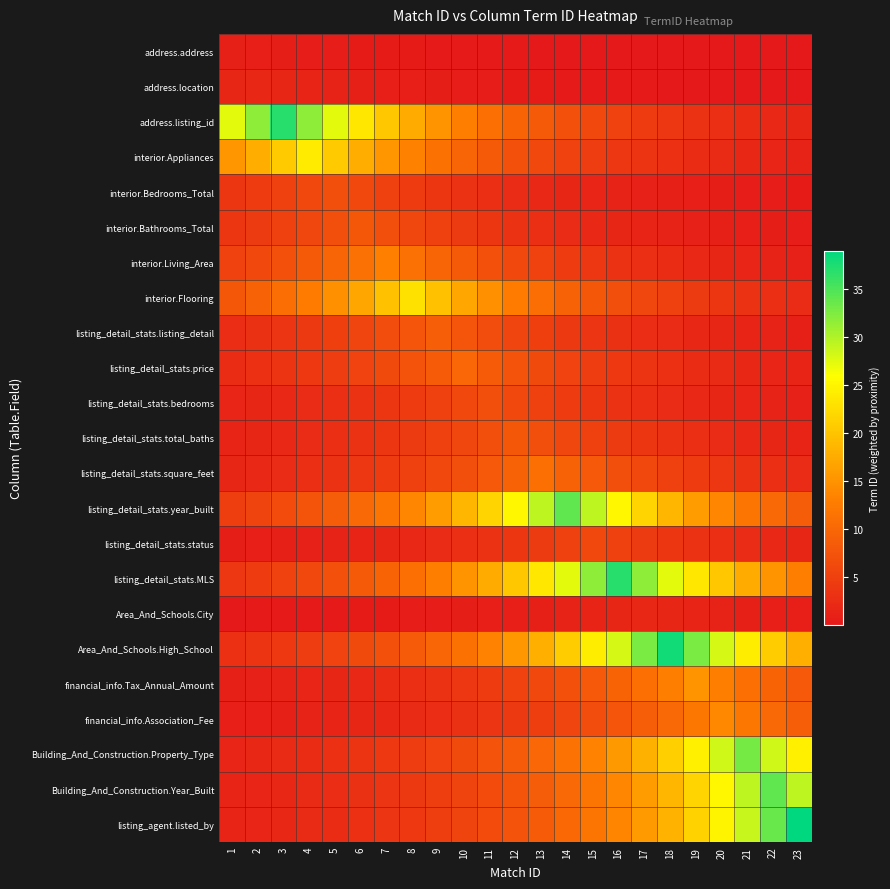

Reading right to left, transcribe all the data shown in this chart.

address.address: 23=0.0	22=0.0	21=0.0	20=0.1	19=0.1	18=0.1	17=0.1	16=0.1	15=0.1	14=0.1	13=0.2	12=0.2	11=0.2	10=0.3	9=0.3	8=0.3	7=0.4	6=0.5	5=0.5	4=0.6	3=0.7	2=0.9	1=1.0
address.location: 23=0.1	22=0.1	21=0.1	20=0.1	19=0.2	18=0.2	17=0.2	16=0.2	15=0.3	14=0.3	13=0.4	12=0.4	11=0.5	10=0.6	9=0.7	8=0.8	7=0.9	6=1.1	5=1.3	4=1.5	3=1.7	2=2.0	1=1.7
address.listing_id: 23=1.8	22=2.1	21=2.5	20=2.9	19=3.4	18=3.9	17=4.5	16=5.3	15=6.1	14=7.1	13=8.3	12=9.6	11=11.1	10=12.9	9=15.0	8=17.5	7=20.3	6=23.6	5=27.4	4=31.8	3=37.0	2=31.8	1=27.4
interior.Appliances: 23=1.4	22=1.6	21=1.9	20=2.2	19=2.5	18=2.9	17=3.4	16=4.0	15=4.6	14=5.4	13=6.2	12=7.2	11=8.4	10=9.8	9=11.3	8=13.2	7=15.3	6=17.8	5=20.7	4=24.0	3=20.7	2=17.8	1=15.3
interior.Bedrooms_Total: 23=0.5	22=0.5	21=0.6	20=0.7	19=0.9	18=1.0	17=1.2	16=1.3	15=1.6	14=1.8	13=2.1	12=2.4	11=2.8	10=3.3	9=3.8	8=4.5	7=5.2	6=6.0	5=7.0	4=6.0	3=5.2	2=4.5	1=3.8
interior.Bathrooms_Total: 23=0.6	22=0.7	21=0.8	20=1.0	19=1.1	18=1.3	17=1.5	16=1.8	15=2.1	14=2.4	13=2.8	12=3.3	11=3.8	10=4.4	9=5.1	8=5.9	7=6.9	6=8.0	5=6.9	4=5.9	3=5.1	2=4.4	1=3.8
interior.Living_Area: 23=1.2	22=1.4	21=1.6	20=1.8	19=2.1	18=2.5	17=2.9	16=3.4	15=3.9	14=4.5	13=5.3	12=6.1	11=7.1	10=8.3	9=9.6	8=11.2	7=13.0	6=11.2	5=9.6	4=8.3	3=7.1	2=6.1	1=5.3
interior.Flooring: 23=2.4	22=2.8	21=3.3	20=3.8	19=4.4	18=5.1	17=6.0	16=6.9	15=8.0	14=9.4	13=10.9	12=12.6	11=14.7	10=17.0	9=19.8	8=23.0	7=19.8	6=17.0	5=14.7	4=12.6	3=10.9	2=9.4	1=8.0
listing_detail_stats.listing_detail: 23=1.1	22=1.3	21=1.5	20=1.7	19=2.0	18=2.3	17=2.7	16=3.1	15=3.7	14=4.3	13=4.9	12=5.7	11=6.7	10=7.7	9=9.0	8=7.7	7=6.7	6=5.7	5=4.9	4=4.3	3=3.7	2=3.1	1=2.7
listing_detail_stats.price: 23=1.4	22=1.7	21=1.9	20=2.2	19=2.6	18=3.0	17=3.5	16=4.1	15=4.7	14=5.5	13=6.4	12=7.4	11=8.6	10=10.0	9=8.6	8=7.4	7=6.4	6=5.5	5=4.7	4=4.1	3=3.5	2=3.0	1=2.6
listing_detail_stats.bedrooms: 23=1.2	22=1.3	21=1.6	20=1.8	19=2.1	18=2.4	17=2.8	16=3.3	15=3.8	14=4.5	13=5.2	12=6.0	11=7.0	10=6.0	9=5.2	8=4.5	7=3.8	6=3.3	5=2.8	4=2.4	3=2.1	2=1.8	1=1.6
listing_detail_stats.total_baths: 23=1.5	22=1.8	21=2.1	20=2.4	19=2.8	18=3.3	17=3.8	16=4.4	15=5.1	14=5.9	13=6.9	12=8.0	11=6.9	10=5.9	9=5.1	8=4.4	7=3.8	6=3.3	5=2.8	4=2.4	3=2.1	2=1.8	1=1.5
listing_detail_stats.square_feet: 23=2.5	22=2.9	21=3.3	20=3.8	19=4.5	18=5.2	17=6.0	16=7.0	15=8.1	14=9.5	13=11.0	12=9.5	11=8.1	10=7.0	9=6.0	8=5.2	7=4.5	6=3.8	5=3.3	4=2.9	3=2.5	2=2.1	1=1.8
listing_detail_stats.year_built: 23=8.8	22=10.2	21=11.9	20=13.8	19=16.1	18=18.7	17=21.7	16=25.2	15=29.3	14=34.0	13=29.3	12=25.2	11=21.7	10=18.7	9=16.1	8=13.8	7=11.9	6=10.2	5=8.8	4=7.6	3=6.5	2=5.6	1=4.8
listing_detail_stats.status: 23=1.8	22=2.1	21=2.4	20=2.8	19=3.3	18=3.8	17=4.4	16=5.2	15=6.0	14=5.2	13=4.4	12=3.8	11=3.3	10=2.8	9=2.4	8=2.1	7=1.8	6=1.6	5=1.3	4=1.2	3=1.0	2=0.9	1=0.7
listing_detail_stats.MLS: 23=12.9	22=15.0	21=17.5	20=20.3	19=23.6	18=27.4	17=31.8	16=37.0	15=31.8	14=27.4	13=23.6	12=20.3	11=17.5	10=15.0	9=12.9	8=11.1	7=9.6	6=8.3	5=7.1	4=6.1	3=5.3	2=4.5	1=3.9
Area_And_Schools.City: 23=0.8	22=0.9	21=1.1	20=1.3	19=1.5	18=1.7	17=2.0	16=1.7	15=1.5	14=1.3	13=1.1	12=0.9	11=0.8	10=0.7	9=0.6	8=0.5	7=0.4	6=0.4	5=0.3	4=0.3	3=0.2	2=0.2	1=0.2
Area_And_Schools.High_School: 23=17.9	22=20.9	21=24.2	20=28.2	19=32.7	18=38.0	17=32.7	16=28.2	15=24.2	14=20.9	13=17.9	12=15.4	11=13.3	10=11.4	9=9.9	8=8.5	7=7.3	6=6.3	5=5.4	4=4.7	3=4.0	2=3.4	1=3.0
financial_info.Tax_Annual_Amount: 23=8.2	22=9.6	21=11.1	20=12.9	19=15.0	18=12.9	17=11.1	16=9.6	15=8.2	14=7.1	13=6.1	12=5.2	11=4.5	10=3.9	9=3.3	8=2.9	7=2.5	6=2.1	5=1.8	4=1.6	3=1.4	2=1.2	1=1.0
financial_info.Association_Fee: 23=8.9	22=10.4	21=12.0	20=14.0	19=12.0	18=10.4	17=8.9	16=7.7	15=6.6	14=5.7	13=4.9	12=4.2	11=3.6	10=3.1	9=2.7	8=2.3	7=2.0	6=1.7	5=1.5	4=1.3	3=1.1	2=0.9	1=0.8
Building_And_Construction.Property_Type: 23=24.4	22=28.4	21=33.0	20=28.4	19=24.4	18=21.0	17=18.1	16=15.6	15=13.4	14=11.5	13=9.9	12=8.6	11=7.4	10=6.3	9=5.5	8=4.7	7=4.0	6=3.5	5=3.0	4=2.6	3=2.2	2=1.9	1=1.6
Building_And_Construction.Year_Built: 23=29.3	22=34.0	21=29.3	20=25.2	19=21.7	18=18.7	17=16.1	16=13.8	15=11.9	14=10.2	13=8.8	12=7.6	11=6.5	10=5.6	9=4.8	8=4.2	7=3.6	6=3.1	5=2.7	4=2.3	3=2.0	2=1.7	1=1.5
listing_agent.listed_by: 23=39.0	22=33.6	21=28.9	20=24.9	19=21.4	18=18.4	17=15.9	16=13.6	15=11.7	14=10.1	13=8.7	12=7.5	11=6.4	10=5.5	9=4.8	8=4.1	7=3.5	6=3.0	5=2.6	4=2.3	3=1.9	2=1.7	1=1.4